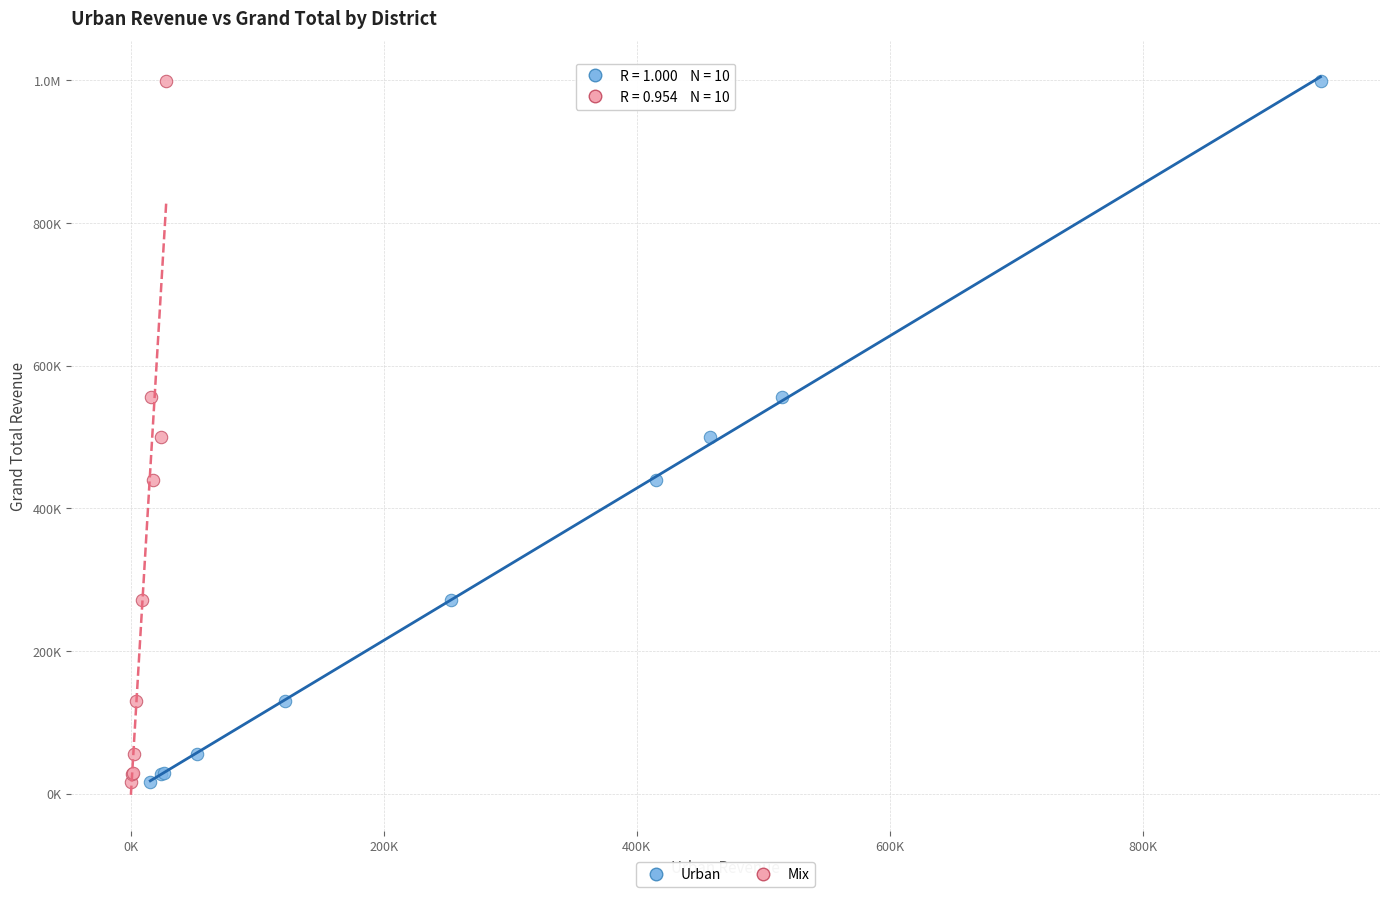

What are all the series names shown in the legend?

Urban, Mix